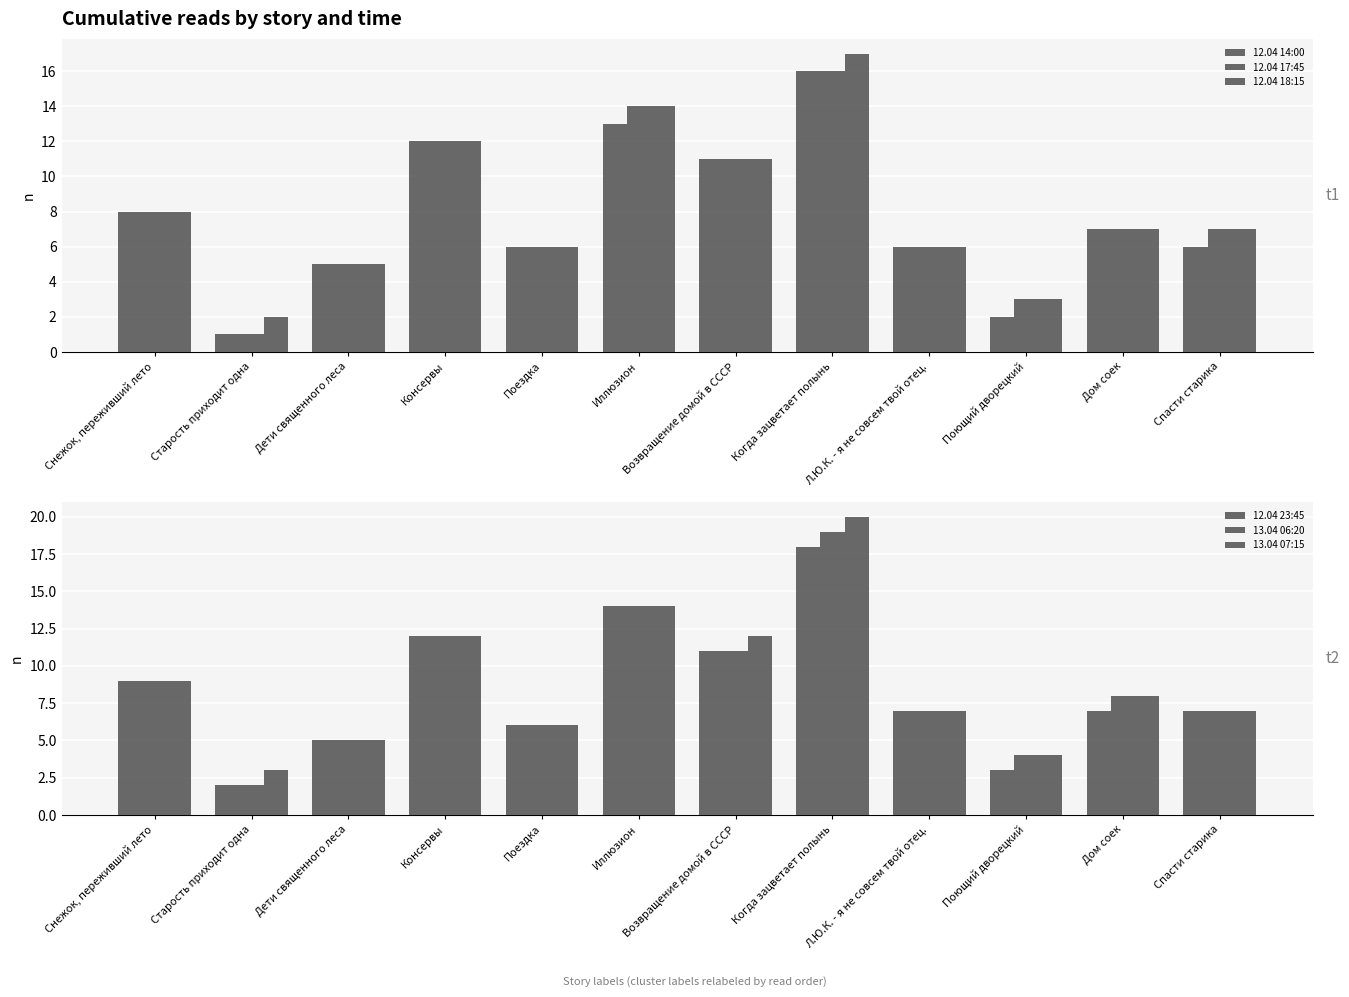

What position from the left is Поющий дворецкий?

10